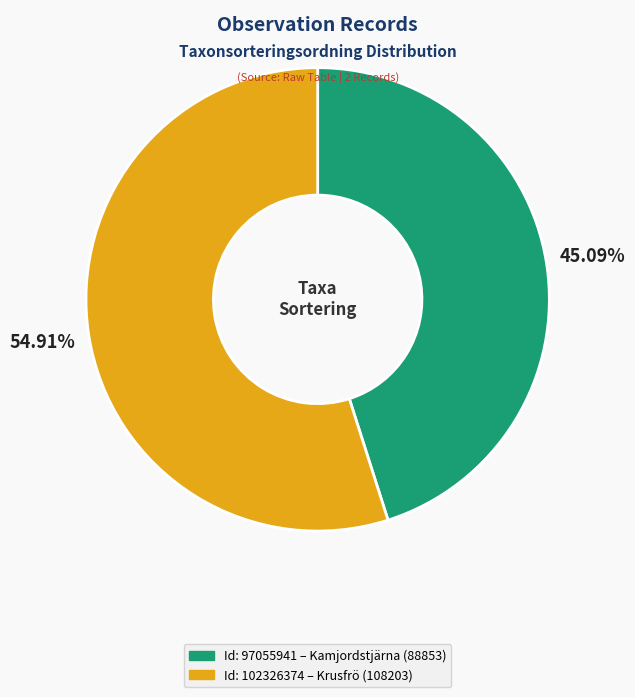

Is there any slice that represents more than half of the pie?

Yes